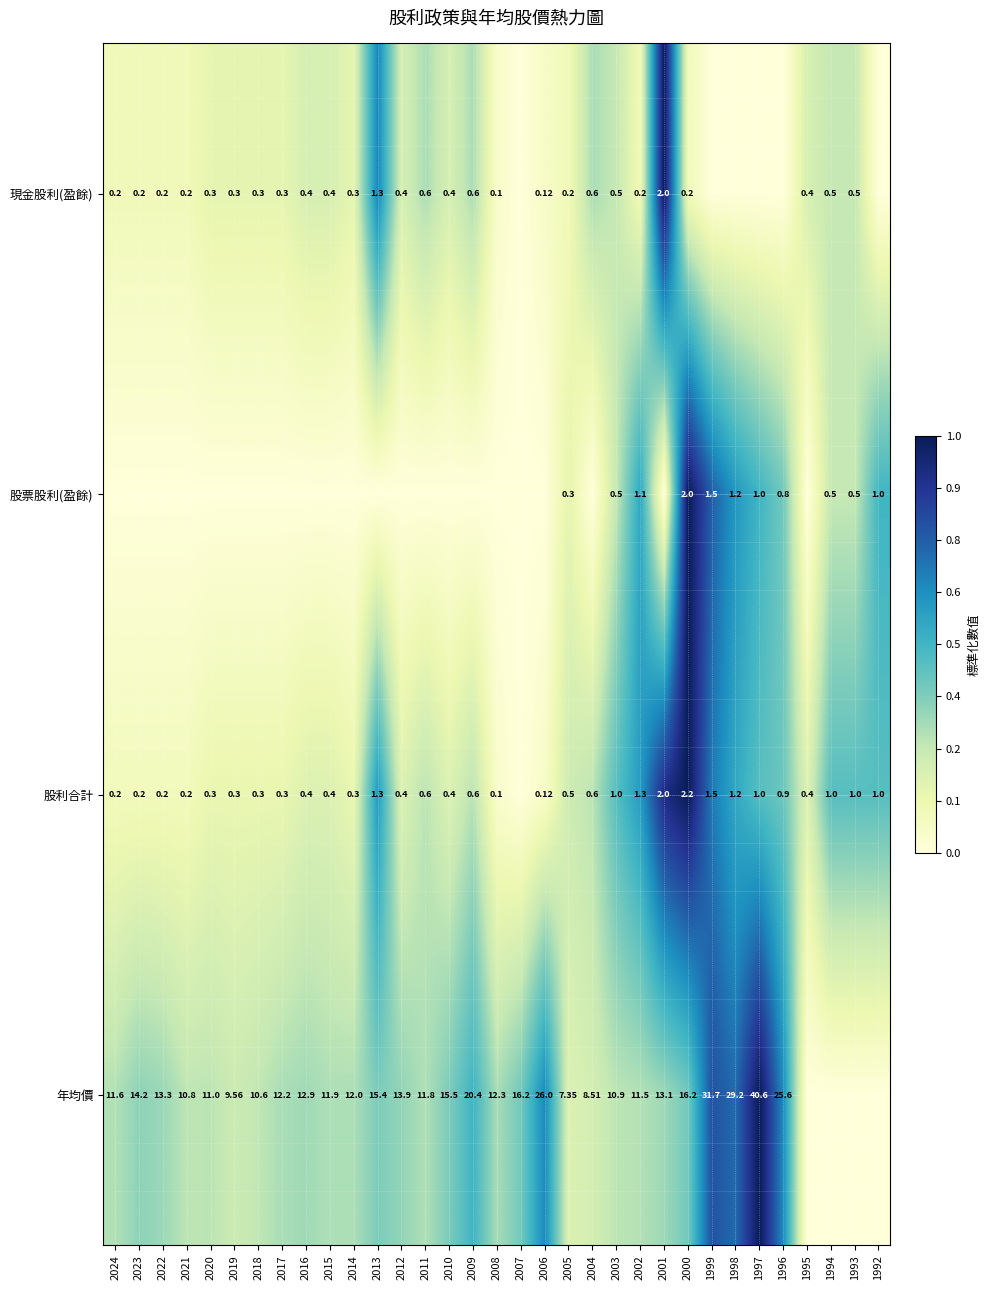

Is the value of 年均價 at 2005 greater than the value of 股利合計 at 1993?

Yes